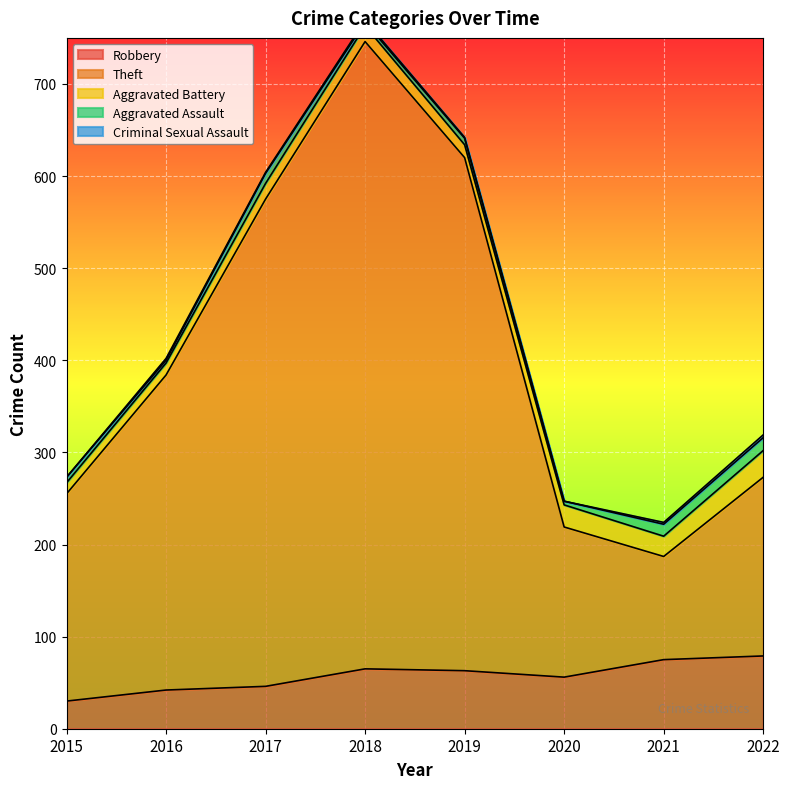

At which label does Criminal Sexual Assault reach its peak?

2022